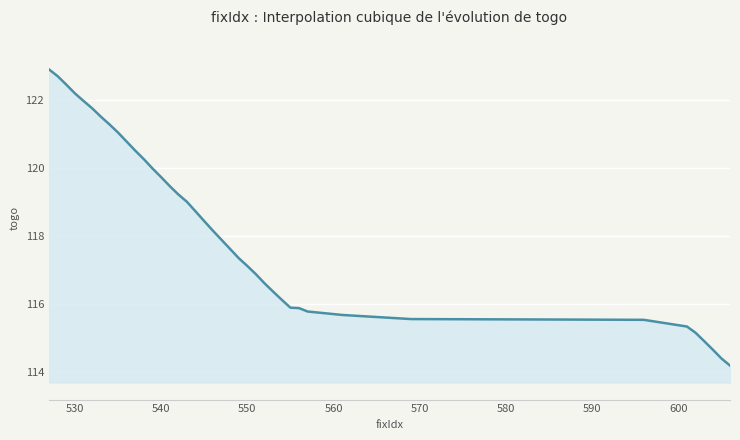

What is the difference between the maximum and minimum values?

8.7